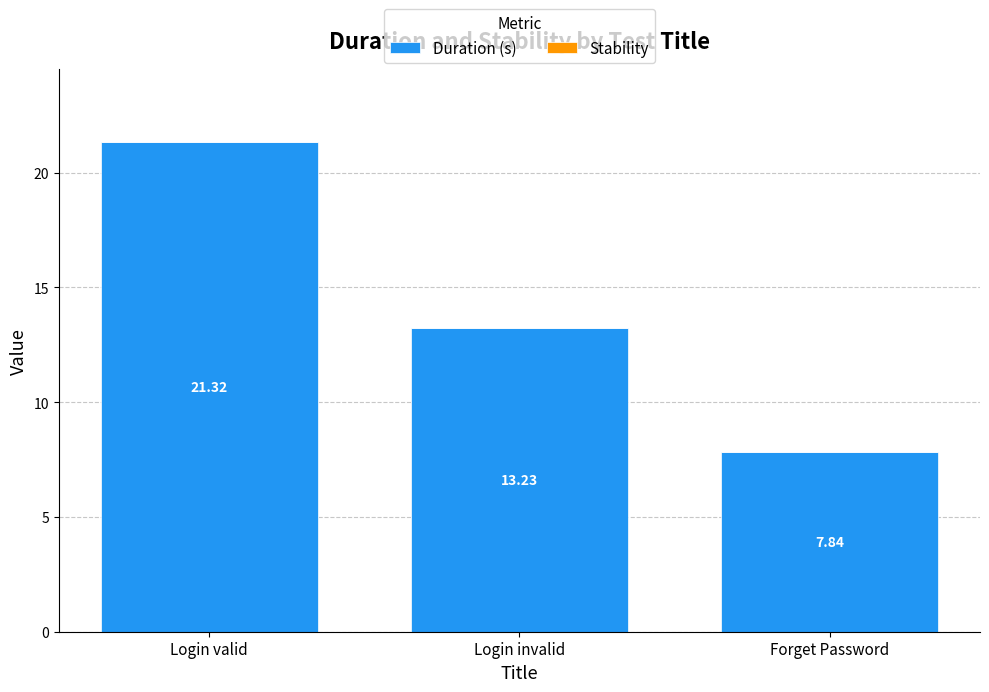

Rank the categories by value from highest to lowest.

Login valid, Login invalid, Forget Password